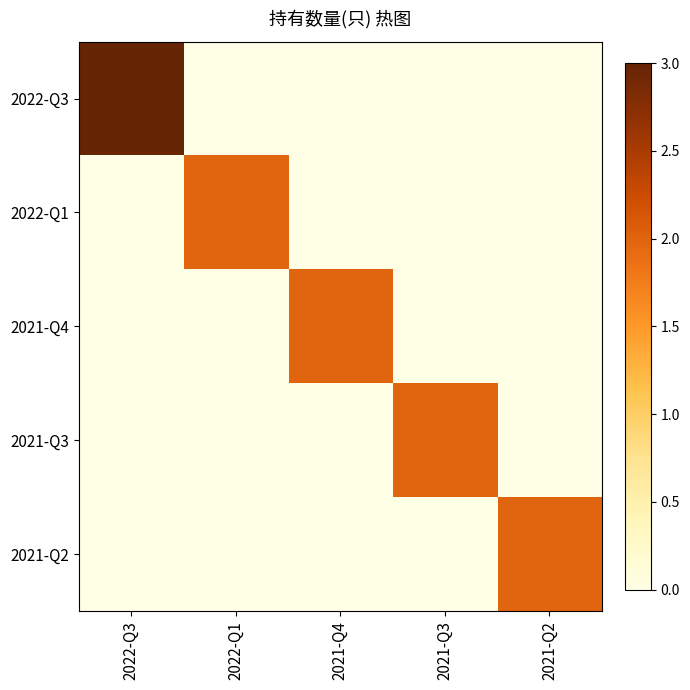

Reading right to left, what are all the values shown in this chart?

2022-Q3: 2021-Q2=0	2021-Q3=0	2021-Q4=0	2022-Q1=0	2022-Q3=3
2022-Q1: 2021-Q2=0	2021-Q3=0	2021-Q4=0	2022-Q1=2	2022-Q3=0
2021-Q4: 2021-Q2=0	2021-Q3=0	2021-Q4=2	2022-Q1=0	2022-Q3=0
2021-Q3: 2021-Q2=0	2021-Q3=2	2021-Q4=0	2022-Q1=0	2022-Q3=0
2021-Q2: 2021-Q2=2	2021-Q3=0	2021-Q4=0	2022-Q1=0	2022-Q3=0